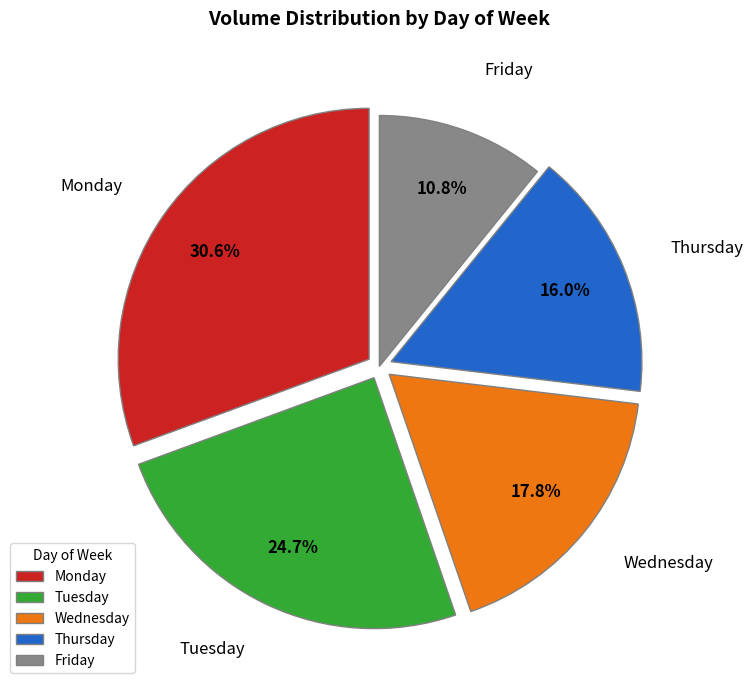

How many segments does this pie chart have?

5